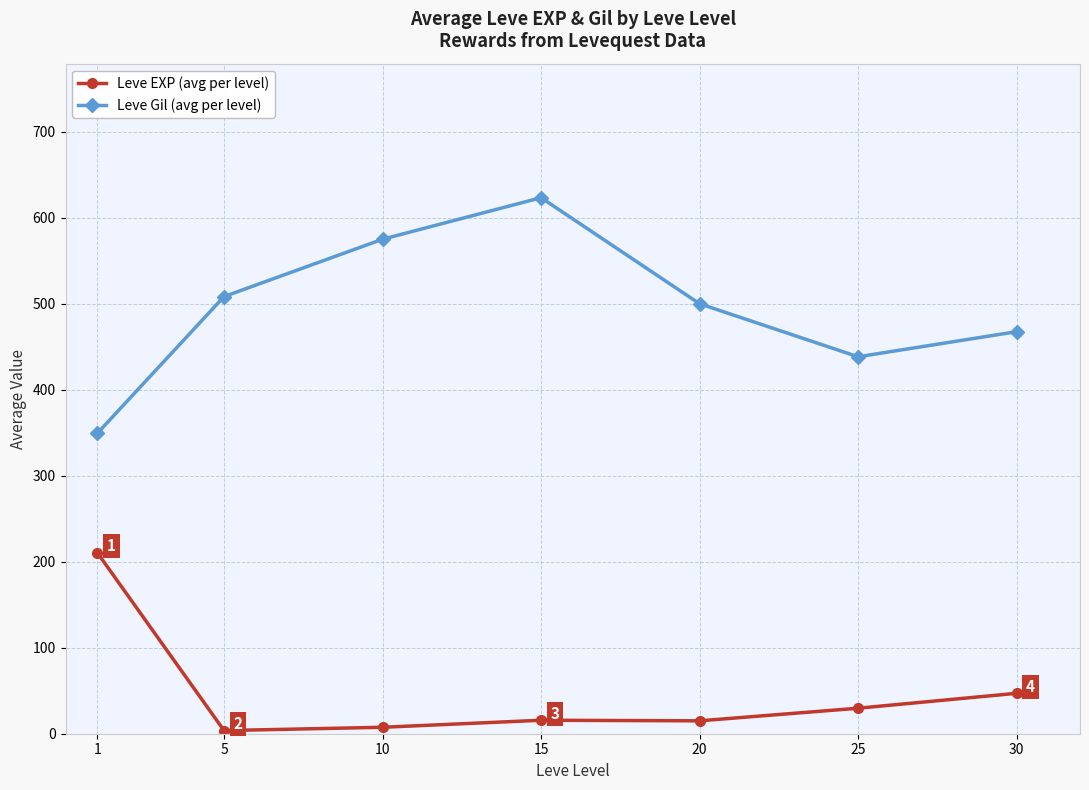

True or false: Leve EXP (avg per level) has a value of 47.0 at 30.

True